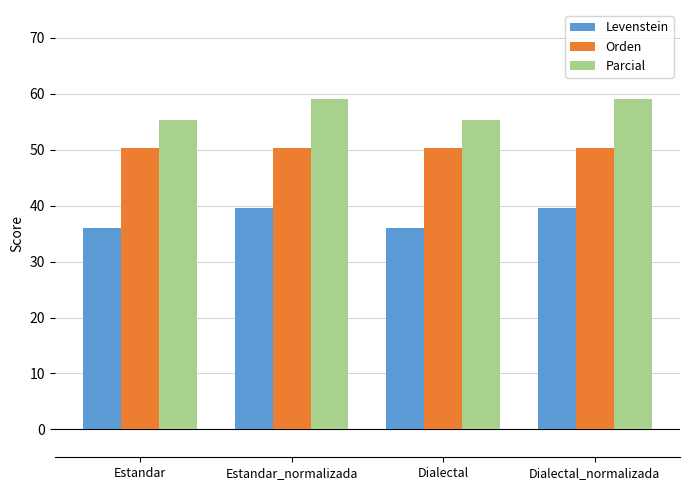

The value of Parcial at Estandar is 89.3. True or false?

False